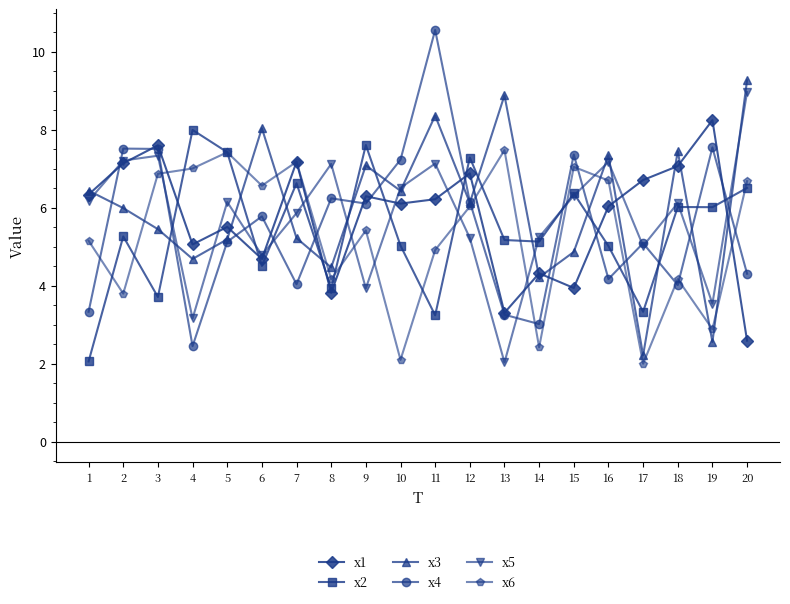

Which series has the widest spread of values?

x4